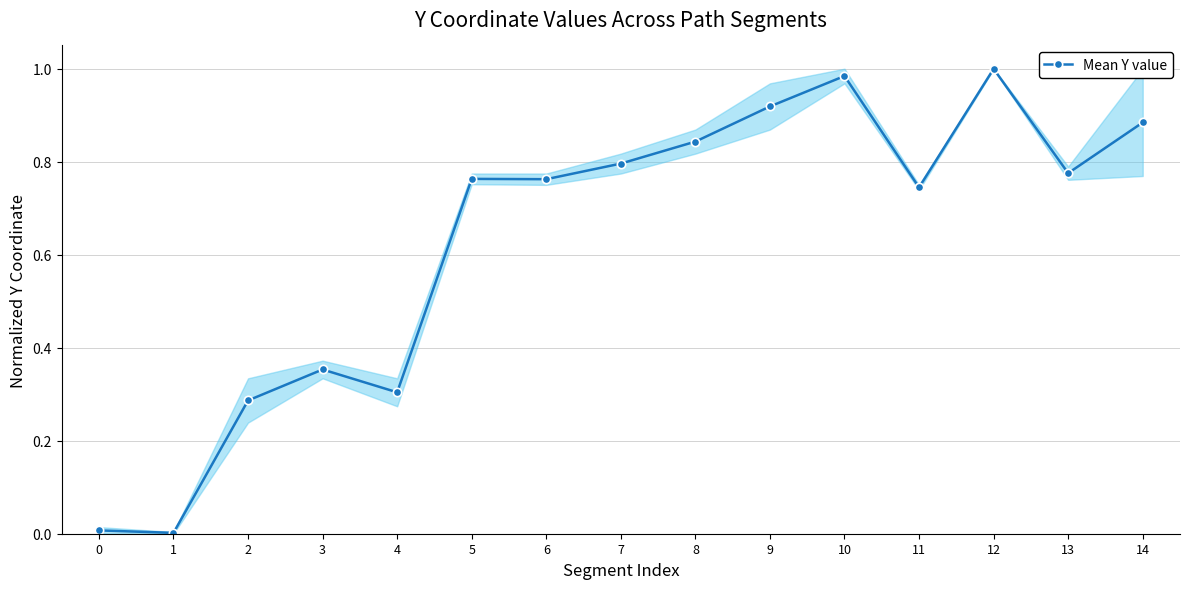

Does the chart have visible grid lines?

Yes